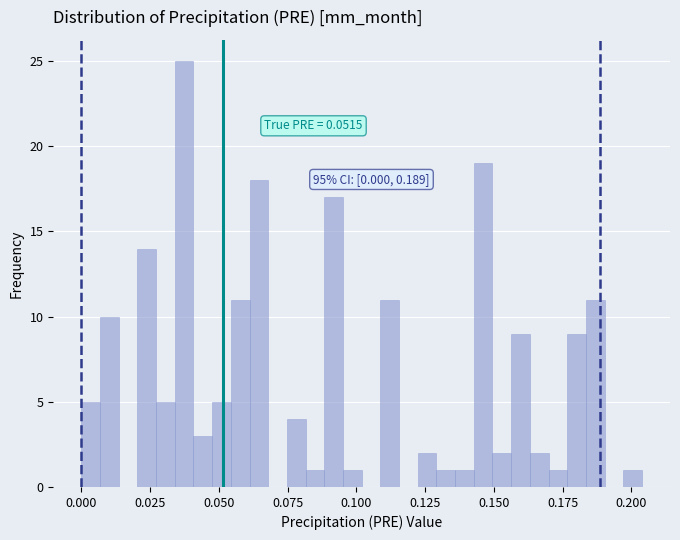

Around what value on the x-axis is the tallest bar? Give the approximate position of its centre, as read against the axis.

0.035